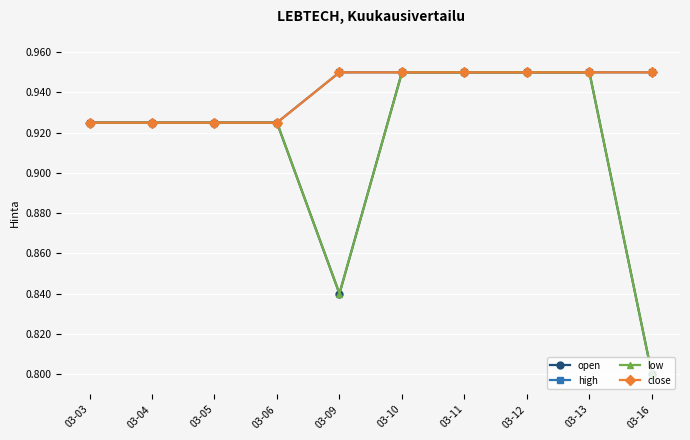

What is the greatest value displayed?

0.9